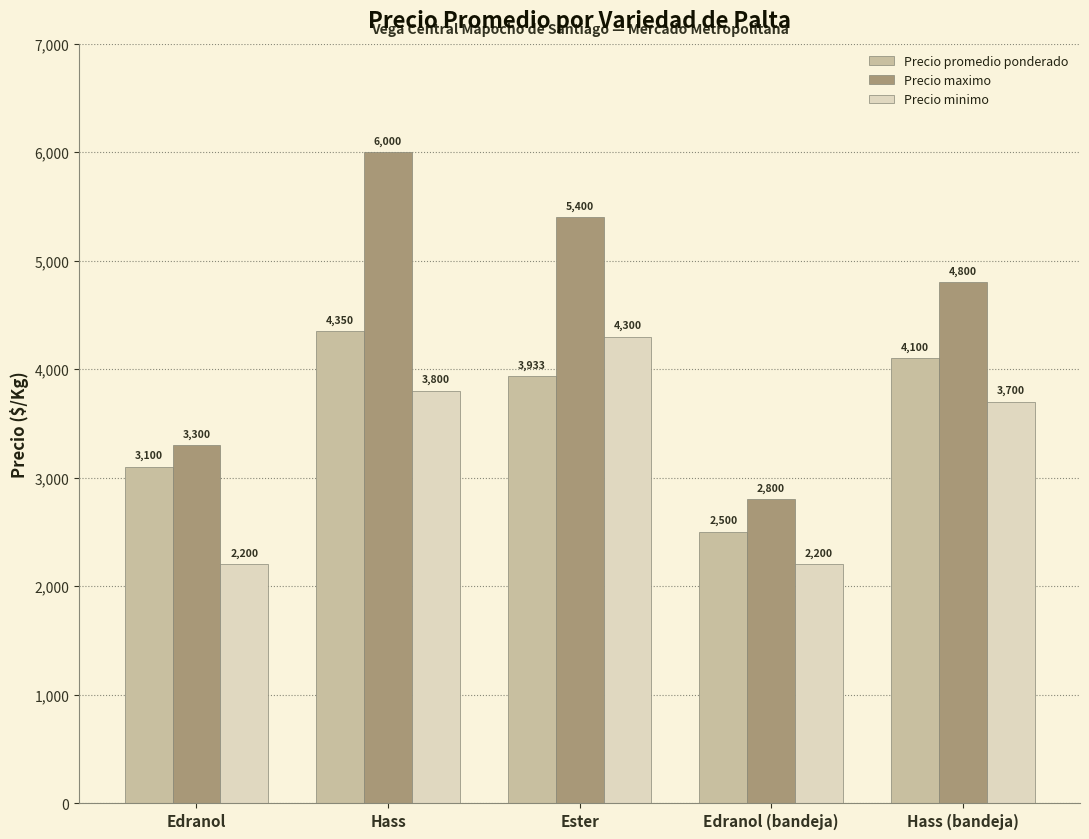

What is the minimum value for Precio minimo?

2200